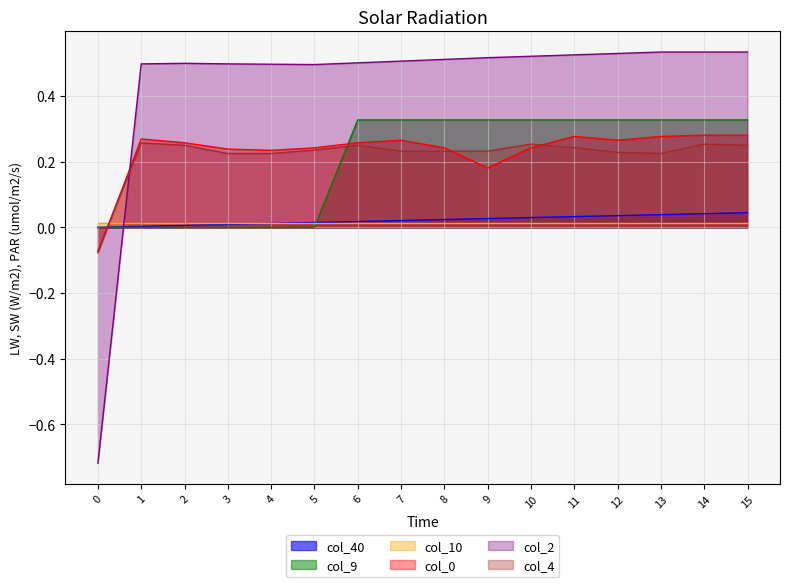

What is the total value across all series at 9?

1.3